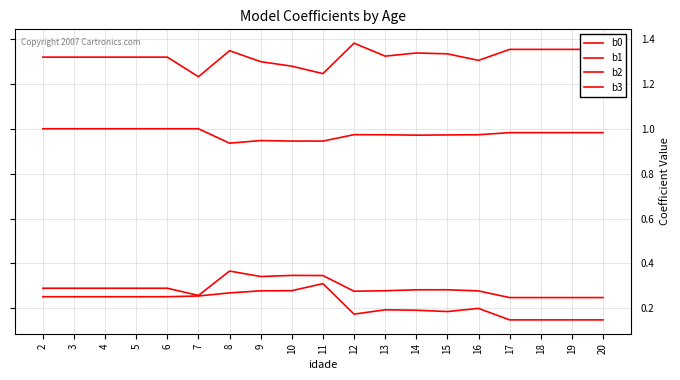

What is the average value of the b2 series?

1.0